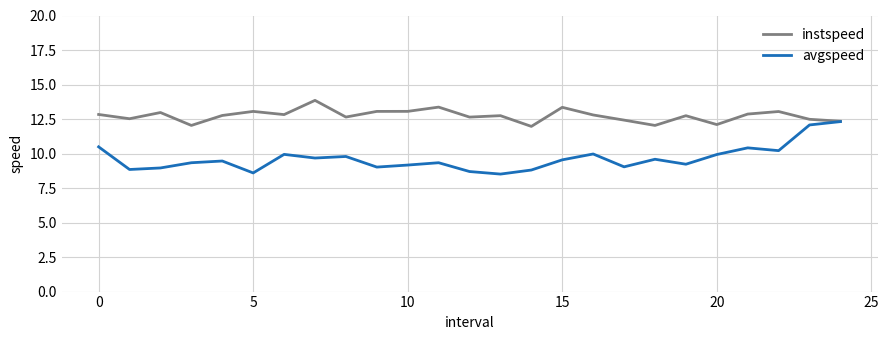

Which series has the largest total across all categories?

instspeed